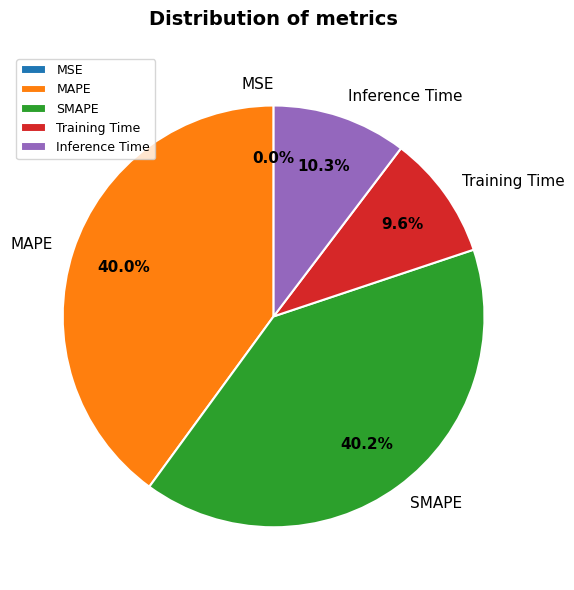

Which has a higher value, Training Time or MAPE?

MAPE